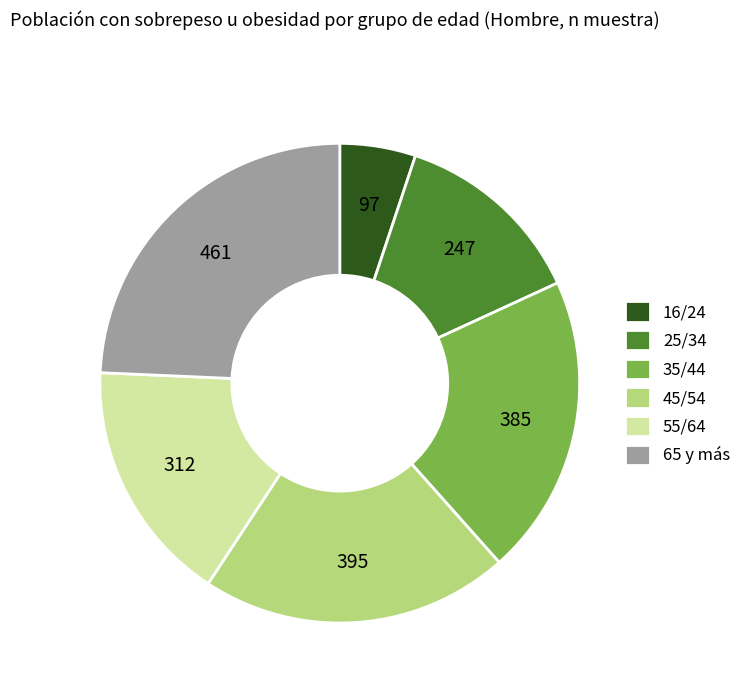

What is the largest slice in the pie chart?

65 y más